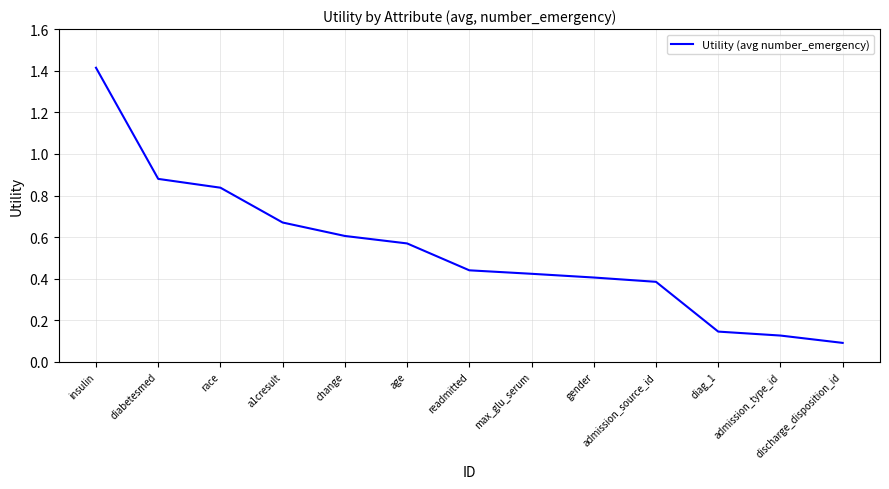

What is the difference between the maximum and minimum values?

1.3